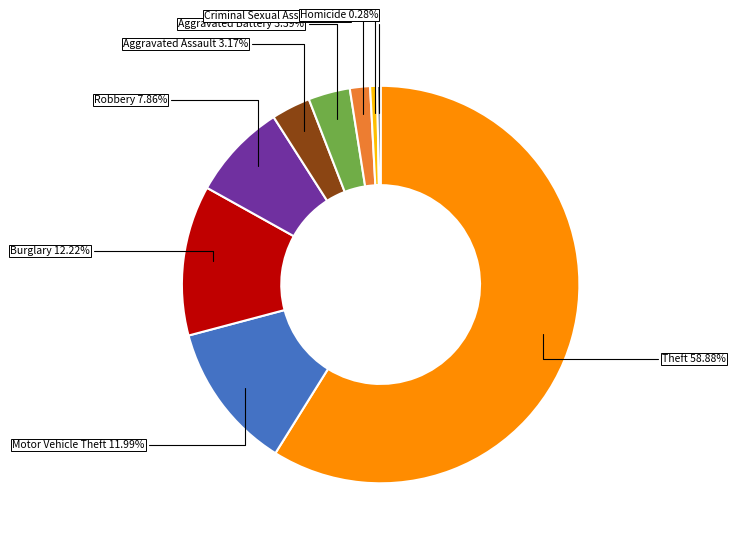

How many slices are in this pie chart?

9